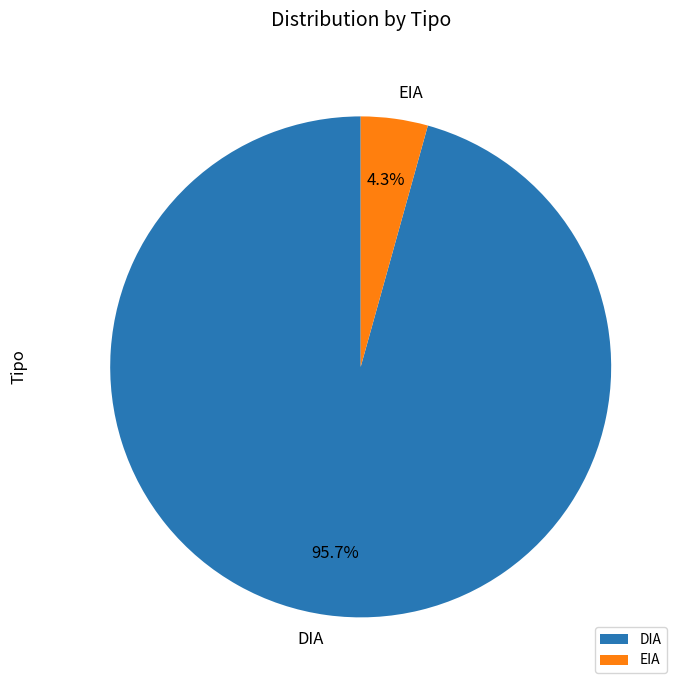

Is the sum of EIA and DIA greater than half?

Yes